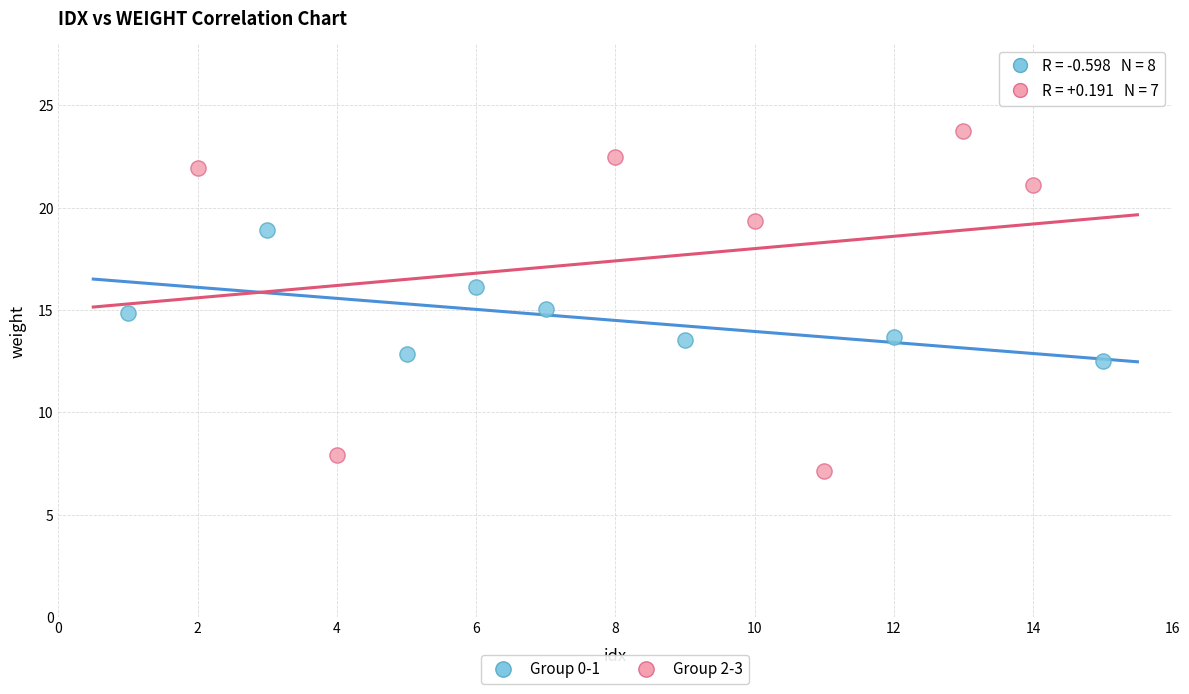

What are all the series names shown in the legend?

Group 0-1, Group 2-3